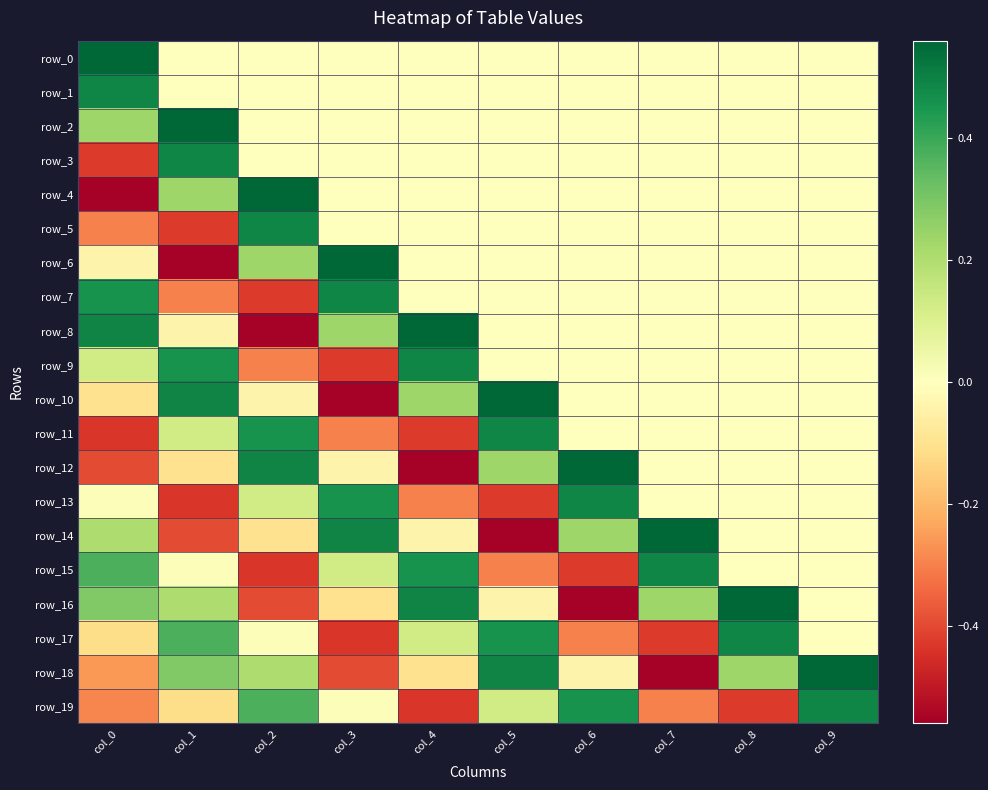

Between col_6 and col_7, which series saw the biggest shift?

row_15